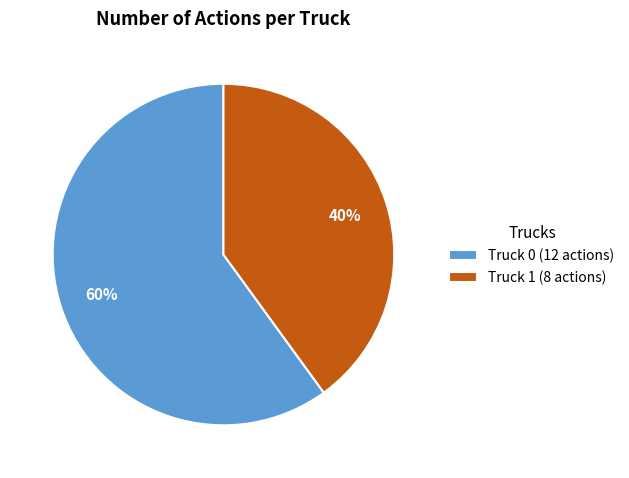

How many slices are in this pie chart?

2